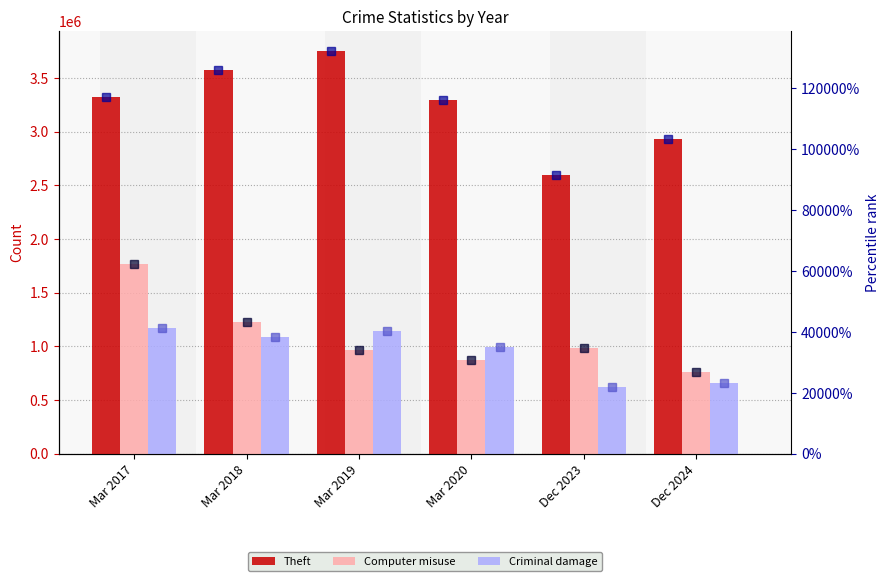

At which category does the chart reach its peak across all series?

Mar 2019